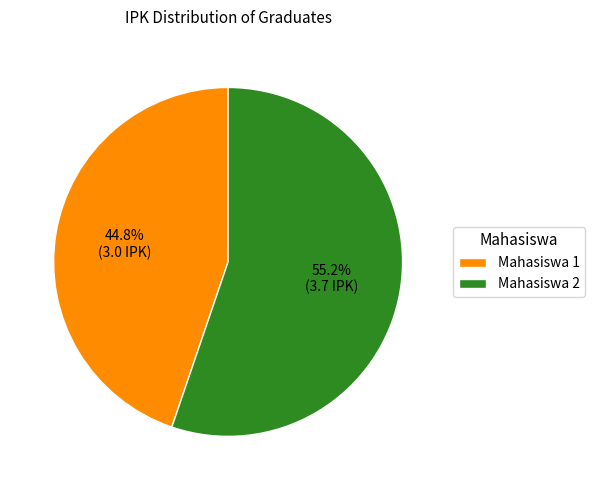

To the nearest percent, what percentage of the pie is Mahasiswa 1?

45%